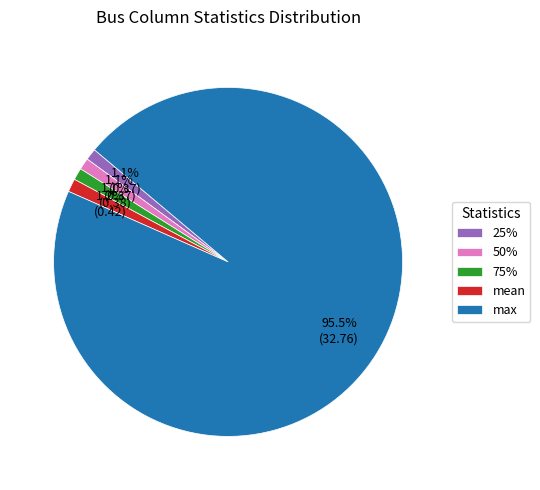

How many segments does this pie chart have?

5